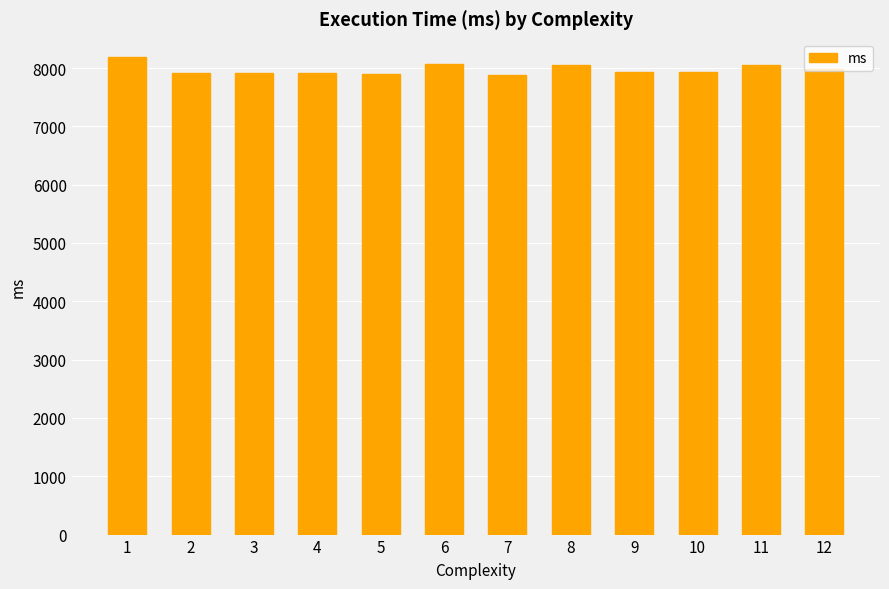

Read the value at 2.

7916